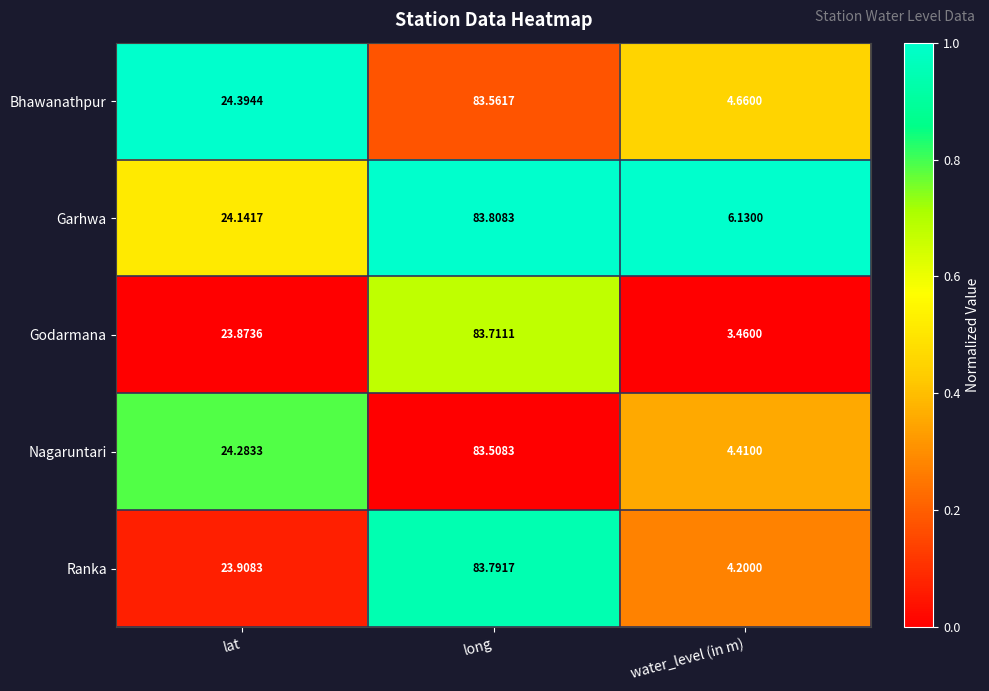

Which series has the largest range (max minus min)?

Godarmana